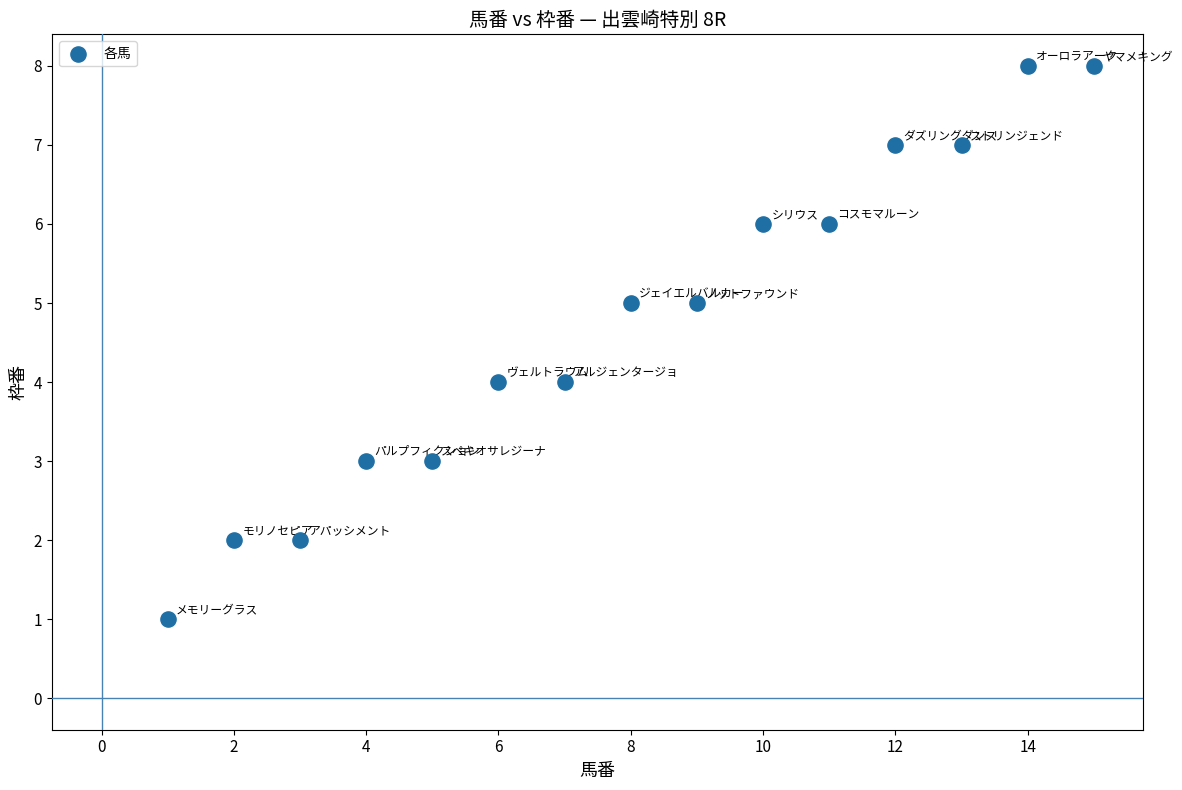

What is the range of X values (max minus min)?

14